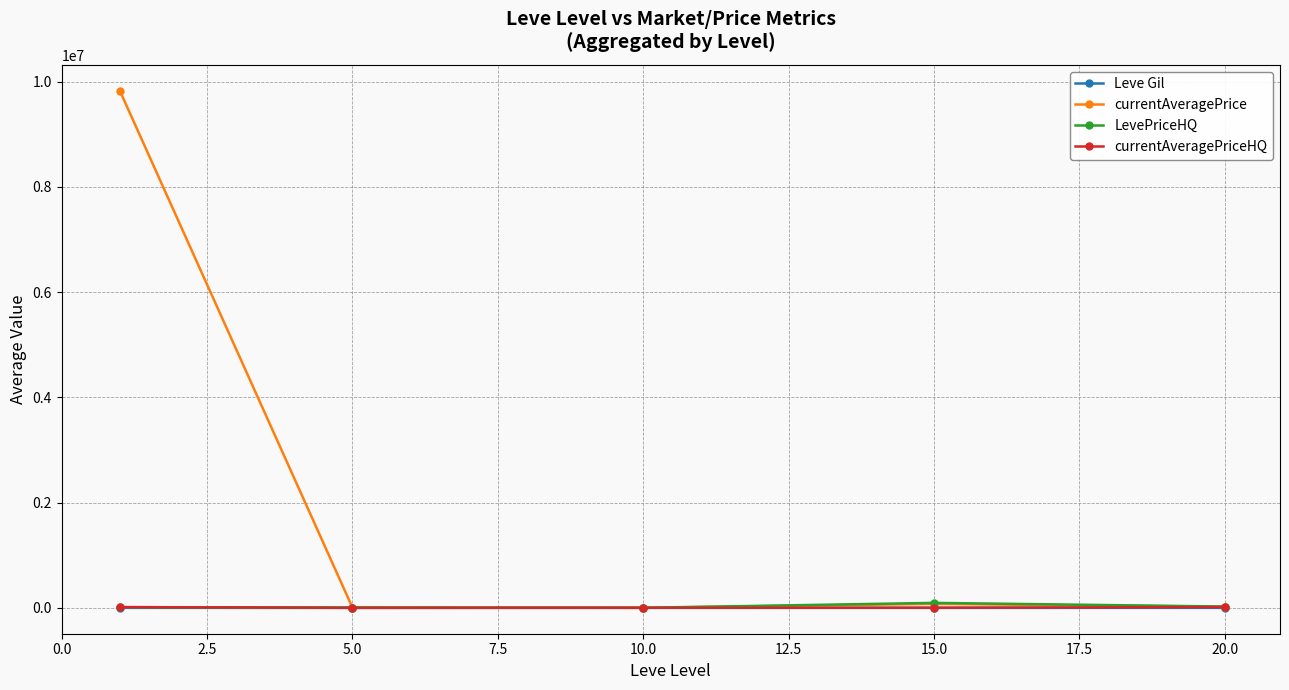

Which series has the widest spread of values?

currentAveragePrice